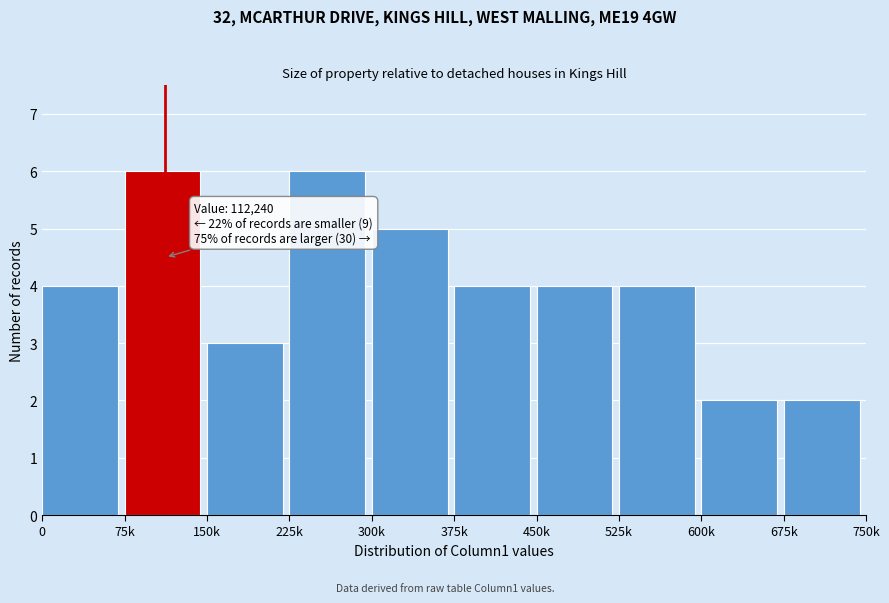

Reading left to right, list all the values displayed in this chart.

4	6	3	6	5	4	4	4	2	2